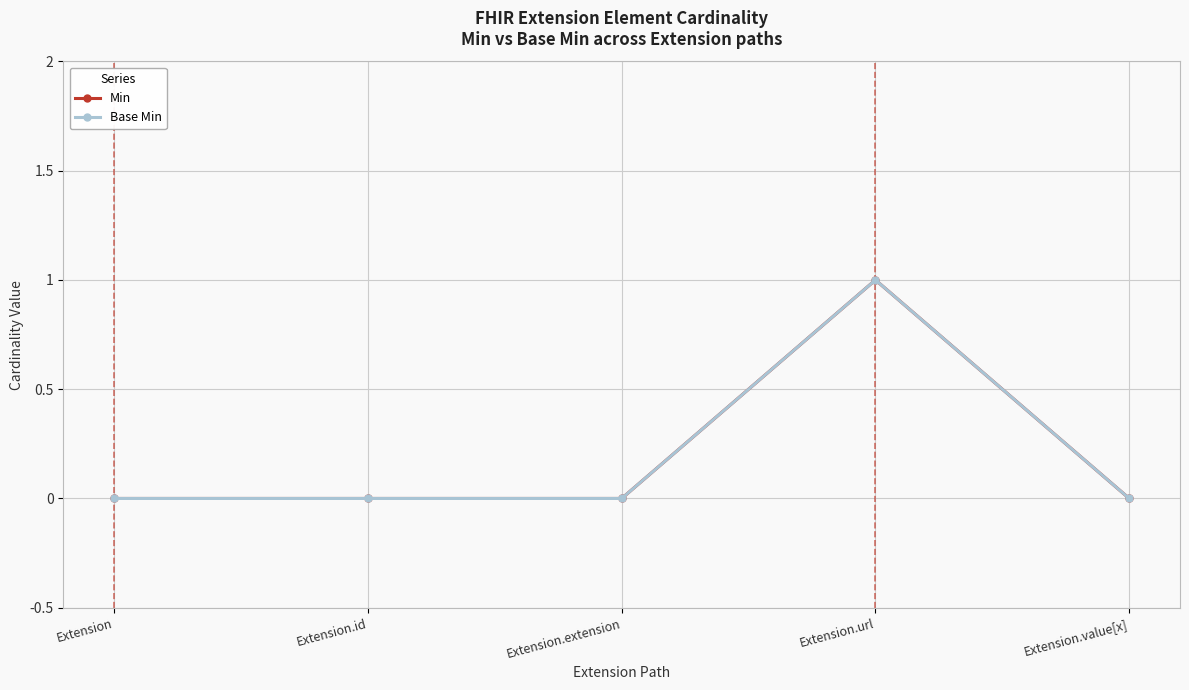

What is the label of the 2nd point from the right?

Extension.url